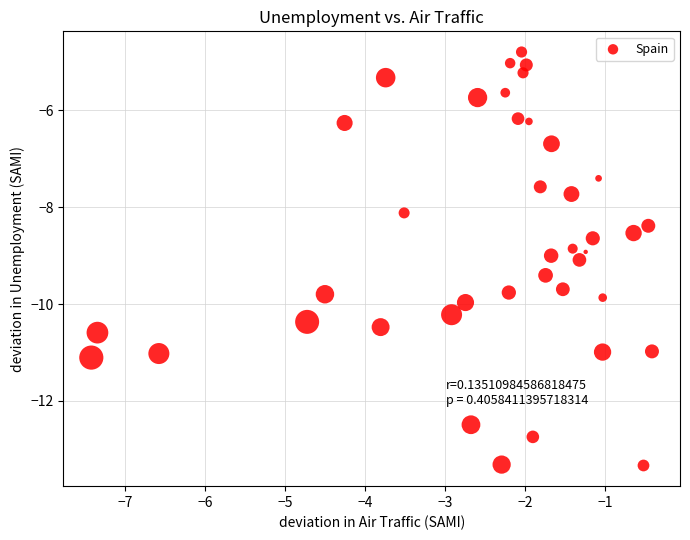

What is the range of Y values (max minus min)?

8.5